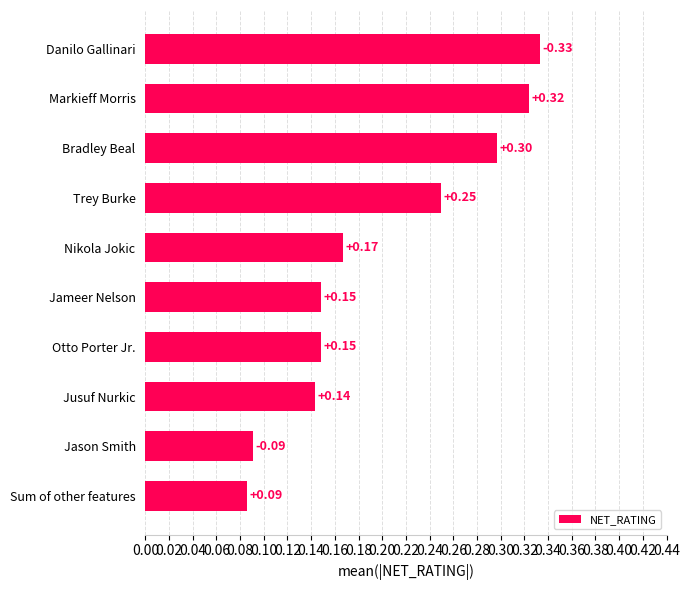

Which label corresponds to the largest value in the chart?

Danilo Gallinari